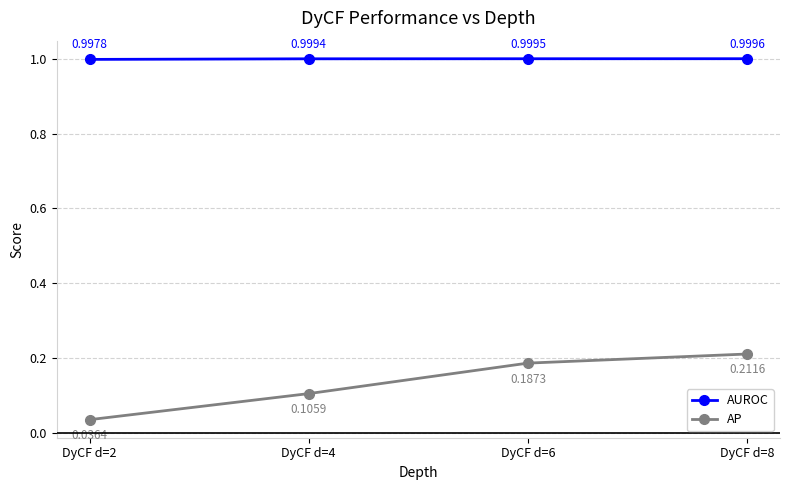

True or false: AUROC and AP cross at least once.

False